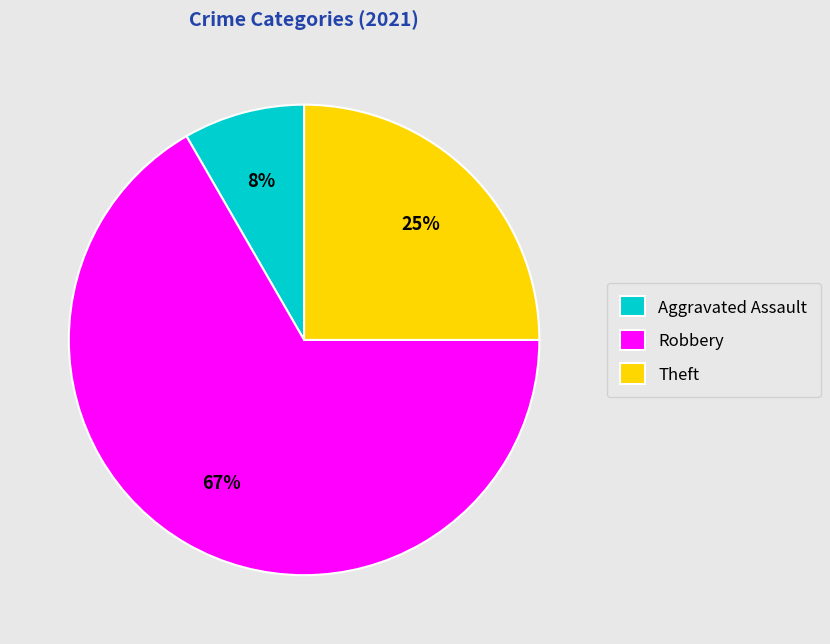

How many segments does this pie chart have?

3